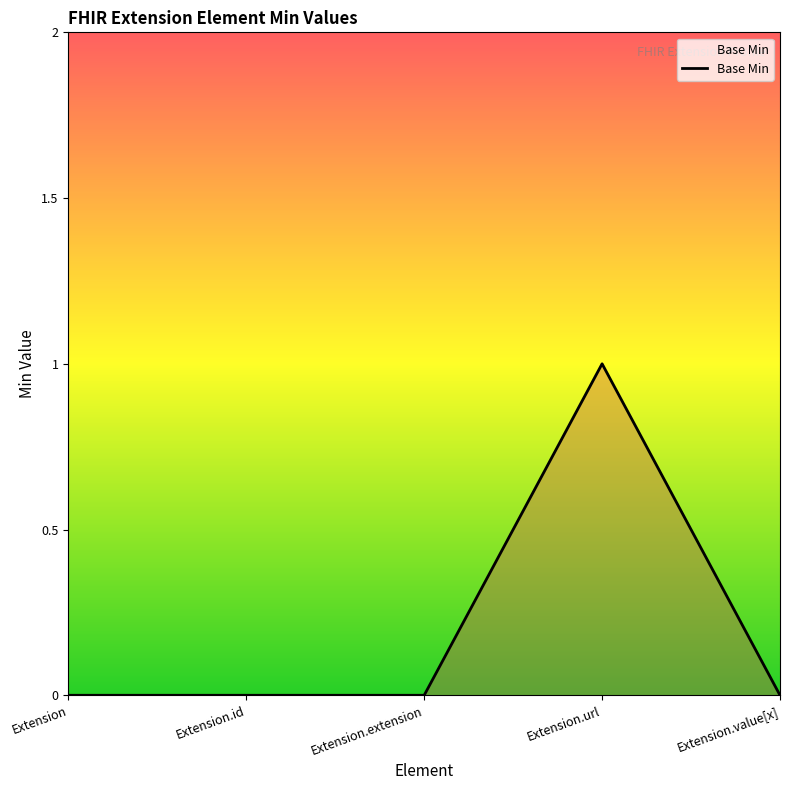

The value at Extension is -1. True or false?

False